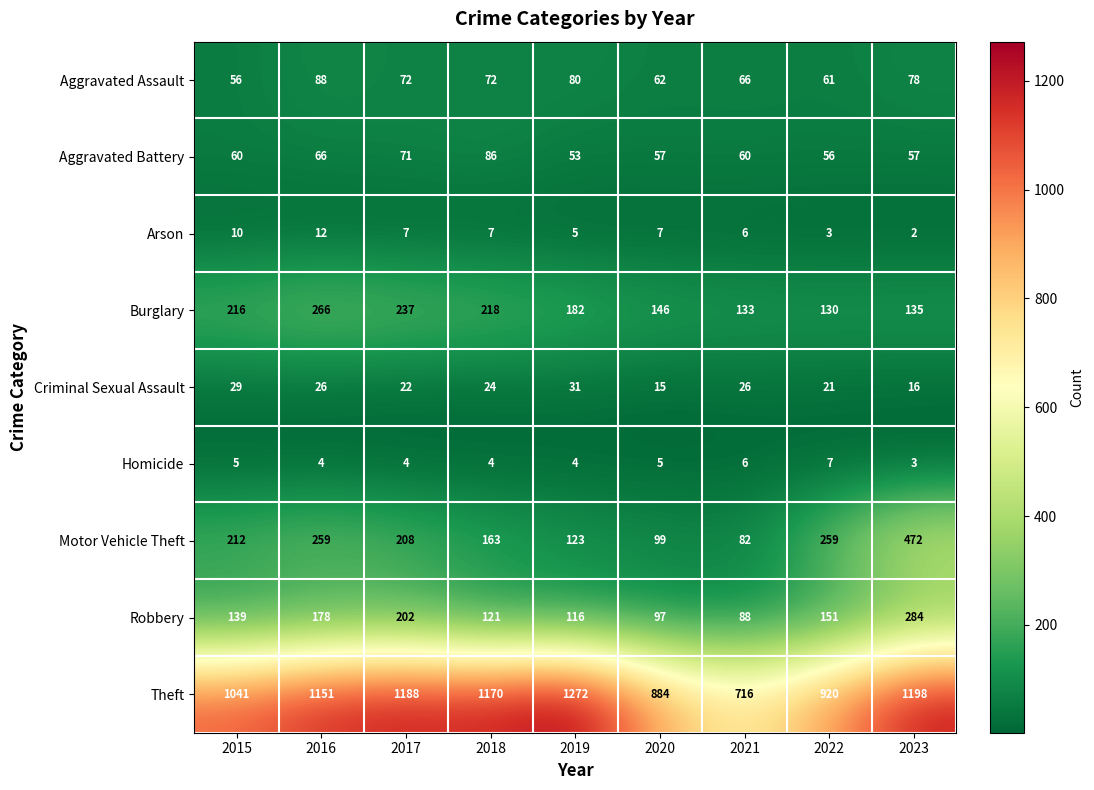

Where is Criminal Sexual Assault nearest to the value 23?

2017